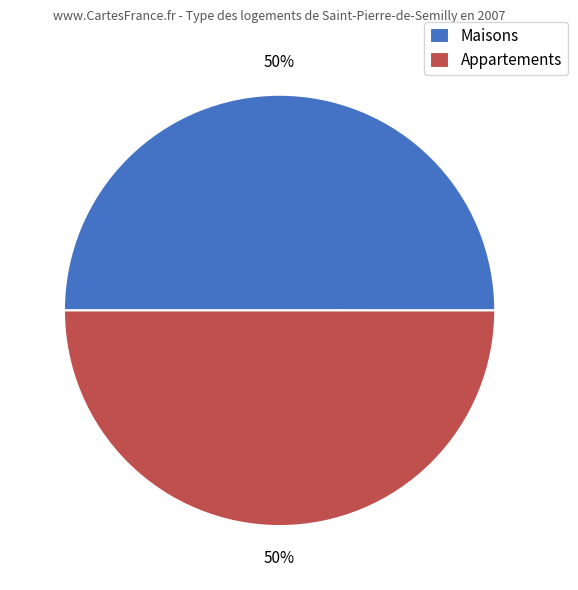

Approximately how many times larger is the value at Maisons compared to Appartements?

1.0